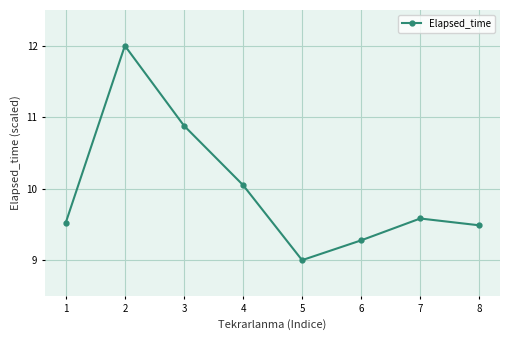

List the labels in order of value, smallest first.

5, 6, 8, 1, 7, 4, 3, 2